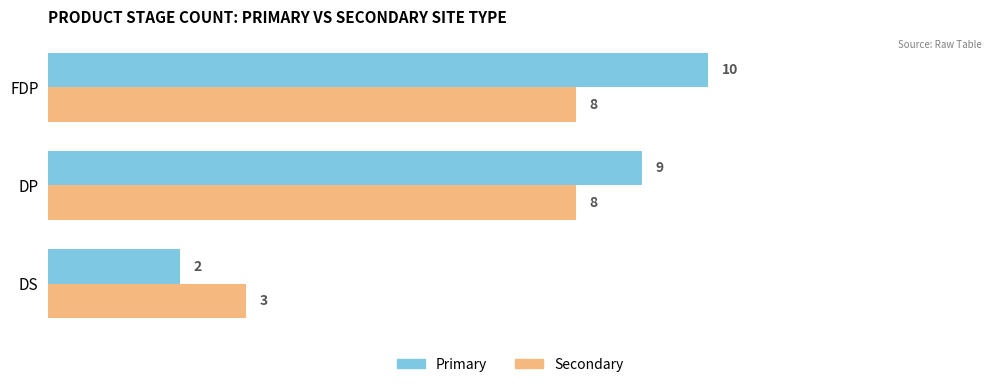

Which category has the highest value across all series?

FDP